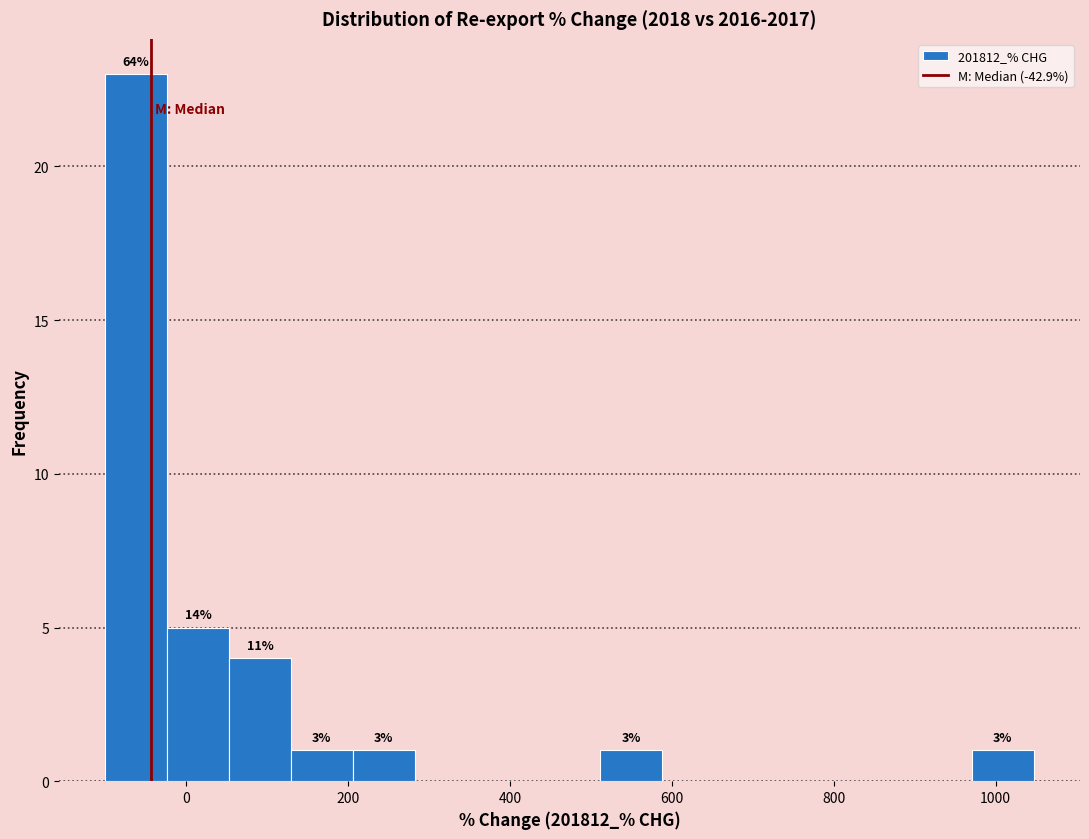

Around what value on the x-axis is the tallest bar? Give the approximate position of its centre, as read against the axis.

-60